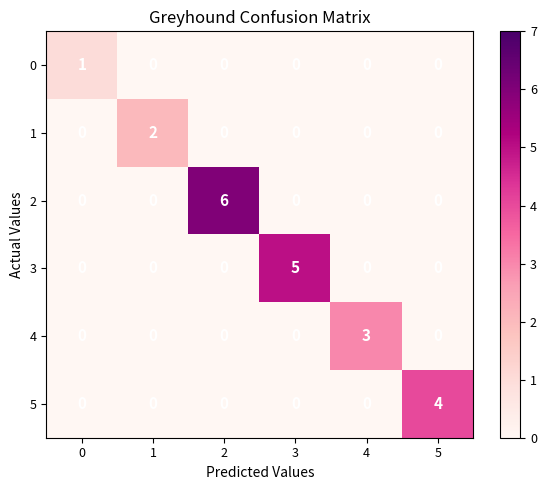

The value of 2 at 4 is 0. True or false?

True